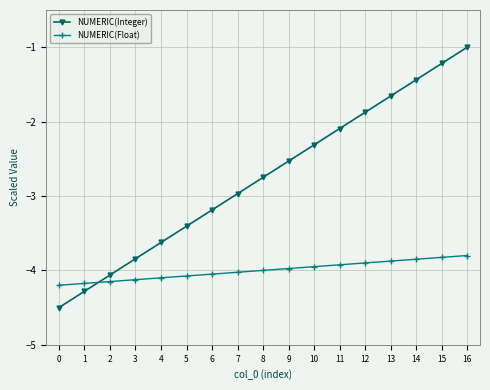

What is the minimum value shown in the chart?

-4.5